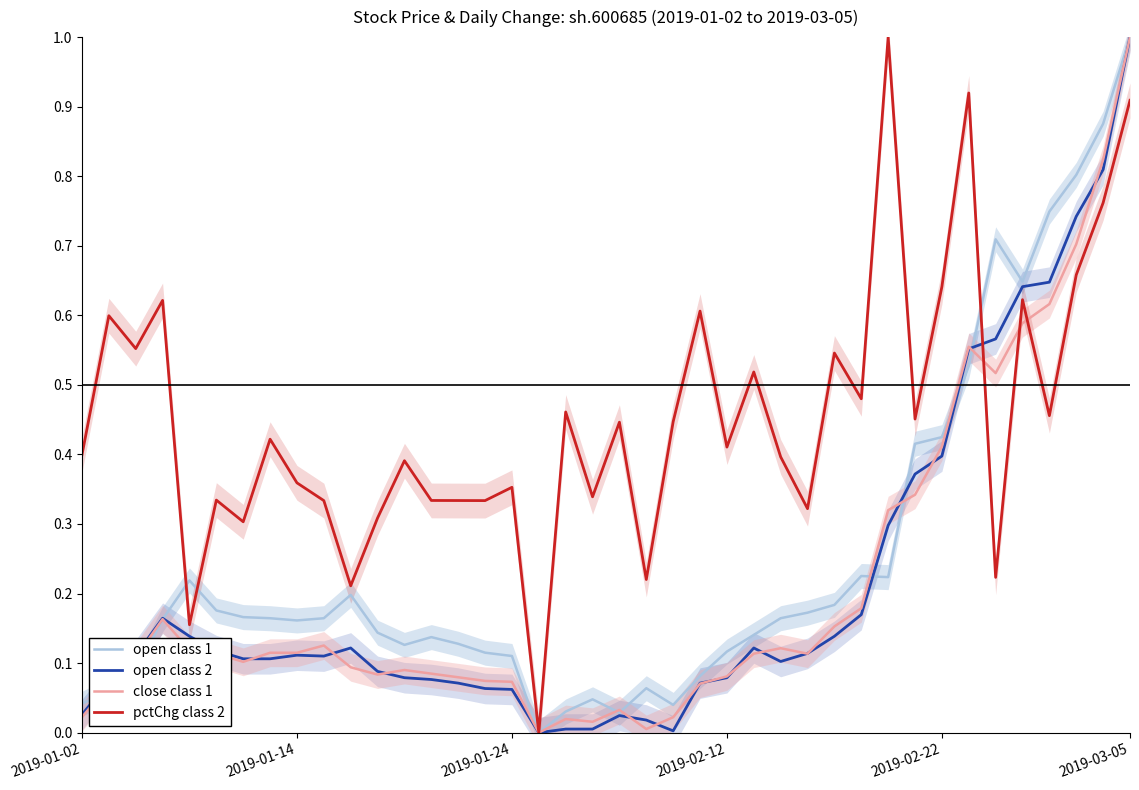

What is the maximum value for open class 2?

1.0